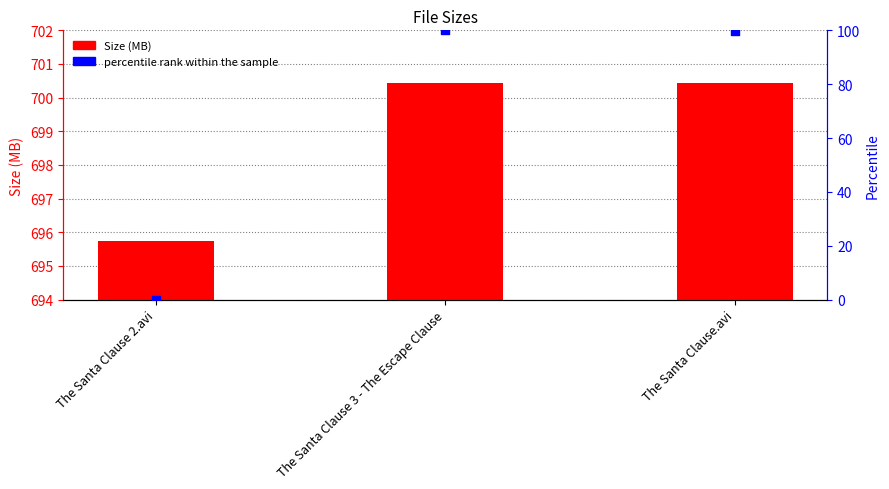

At which category is the sum across all series the highest?

The Santa Clause 3 - The Escape Clause